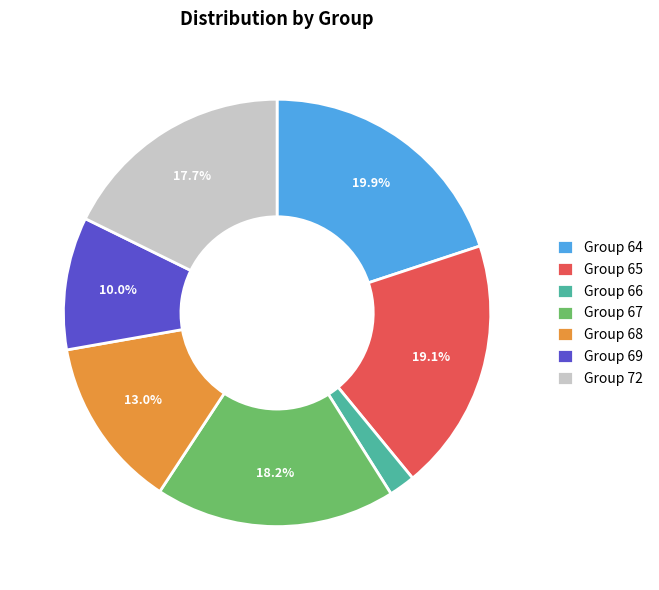

How many slices are in this pie chart?

7